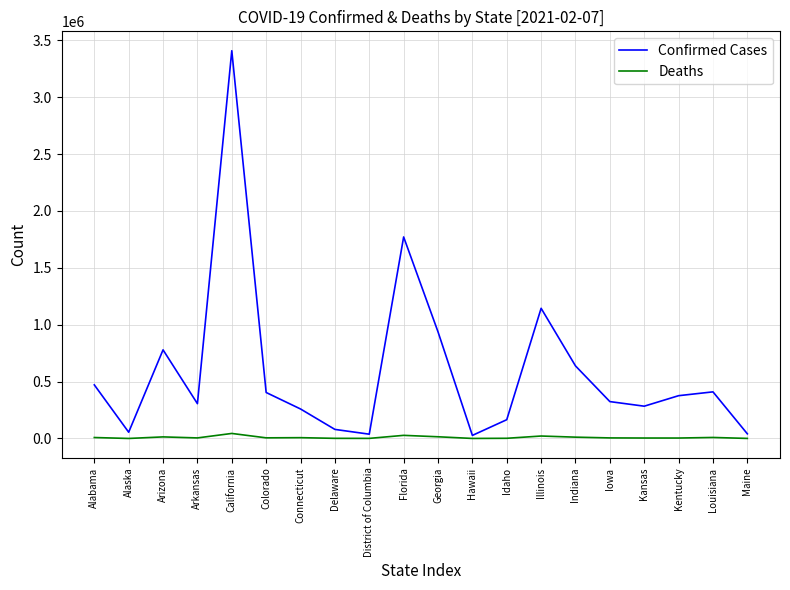

Which series has the largest total across all categories?

Confirmed Cases